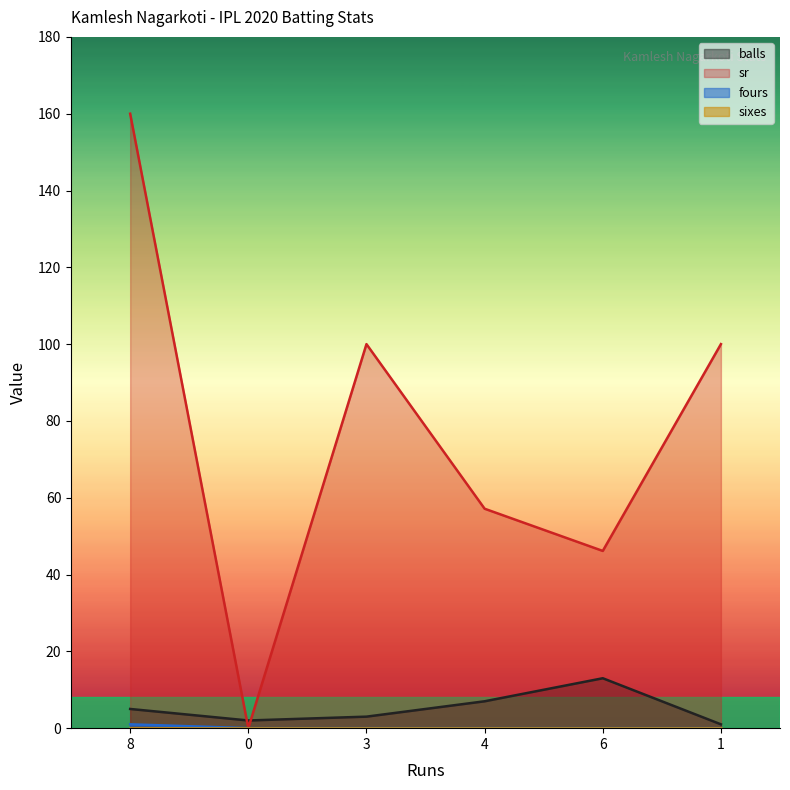

The value of balls at 6 is 13.0. True or false?

True